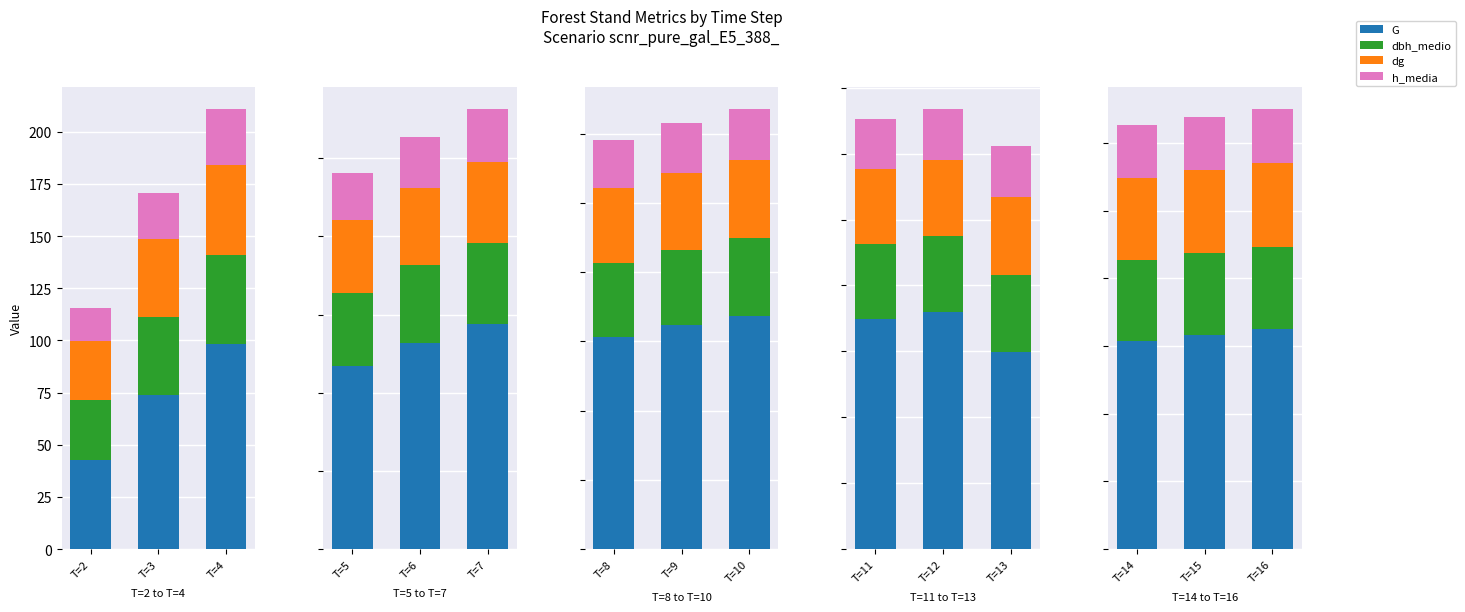

At which category is the sum across all series the highest?

T=16